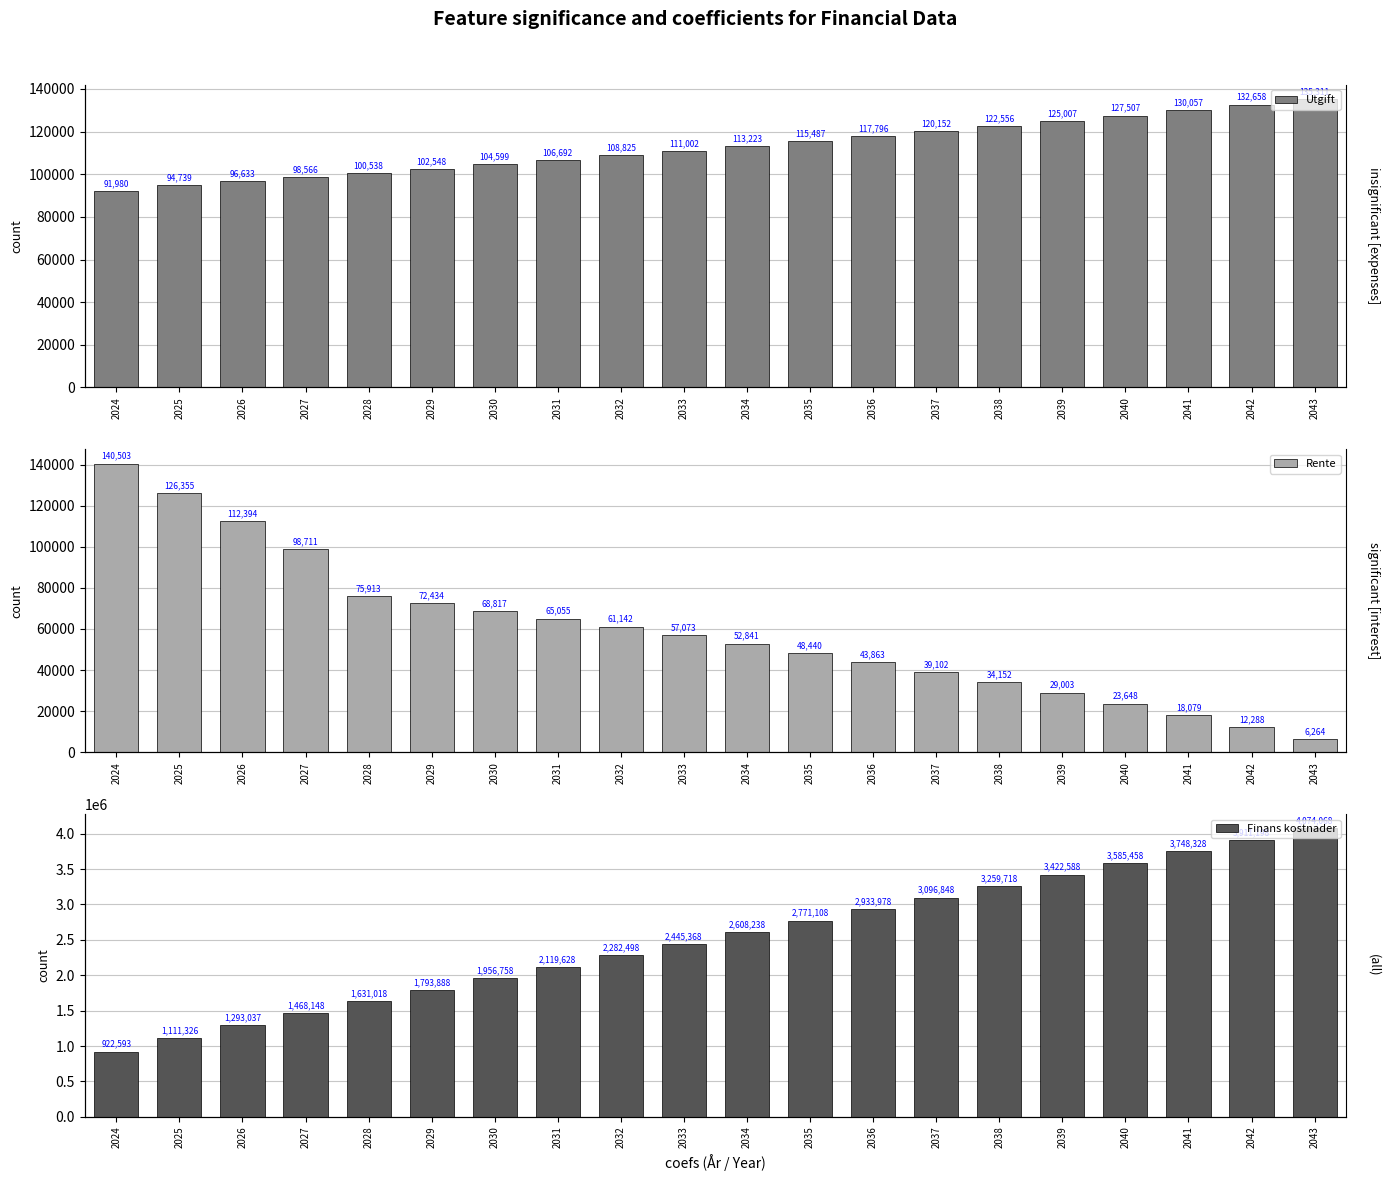

What are all the series names shown in the legend?

Utgift, Rente, Finans kostnader